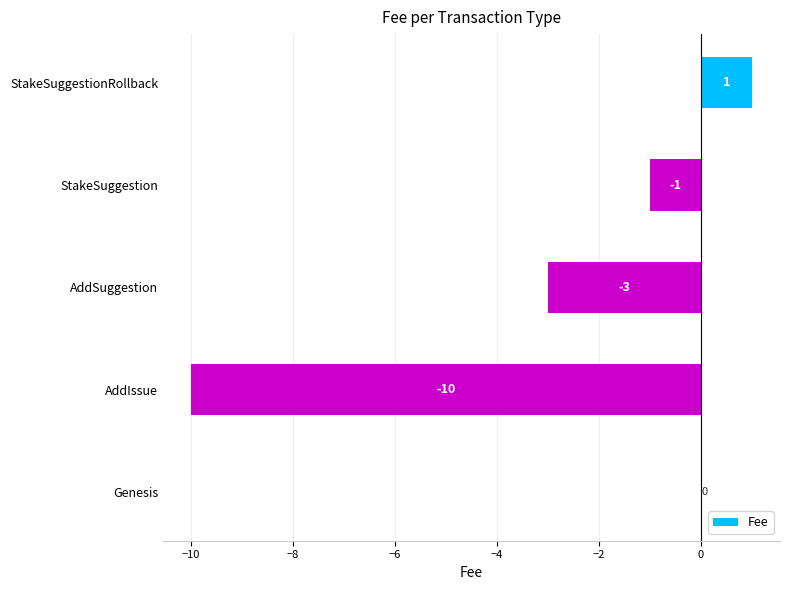

At which category does the chart reach its peak across all series?

StakeSuggestionRollback